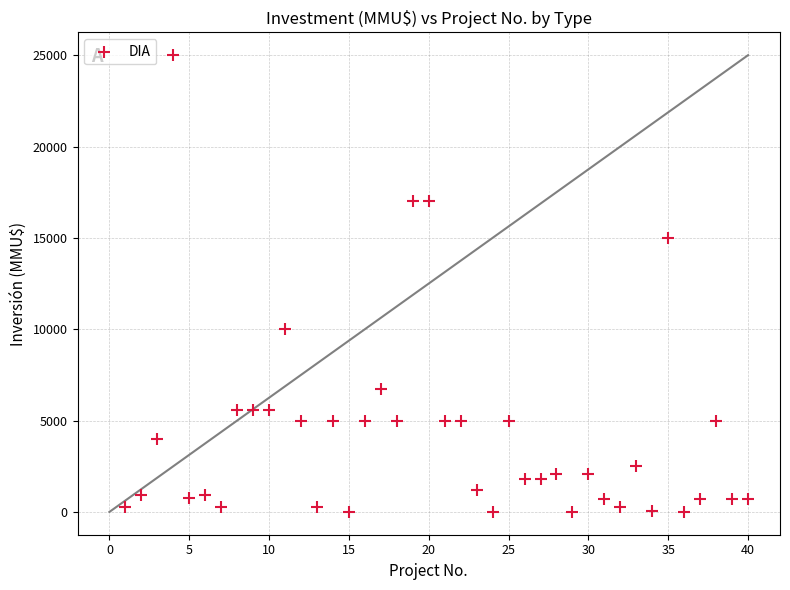

What is the range of Y values (max minus min)?

25000